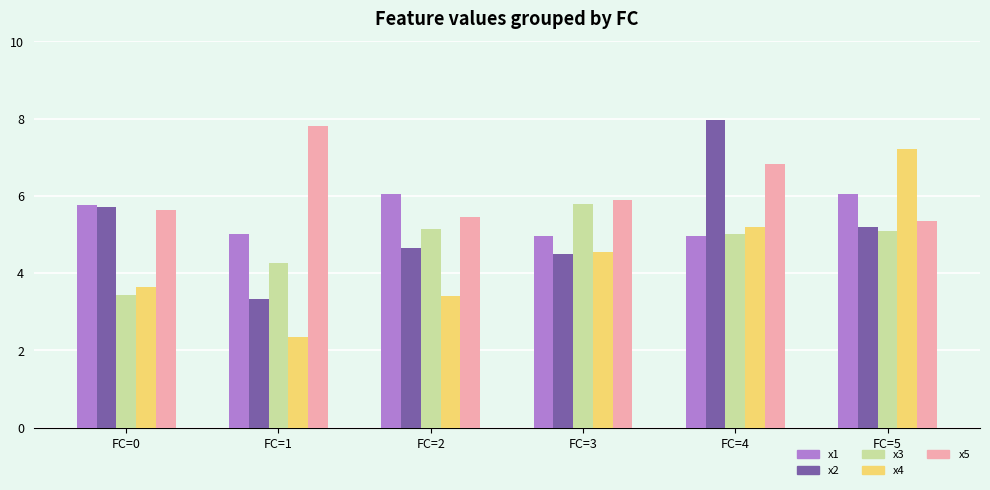

Reading left to right, list all the values displayed in this chart.

x1: 5.8	5.0	6.0	5.0	5.0	6.0
x2: 5.7	3.3	4.6	4.5	8.0	5.2
x3: 3.4	4.3	5.1	5.8	5.0	5.1
x4: 3.6	2.3	3.4	4.6	5.2	7.2
x5: 5.6	7.8	5.4	5.9	6.8	5.3